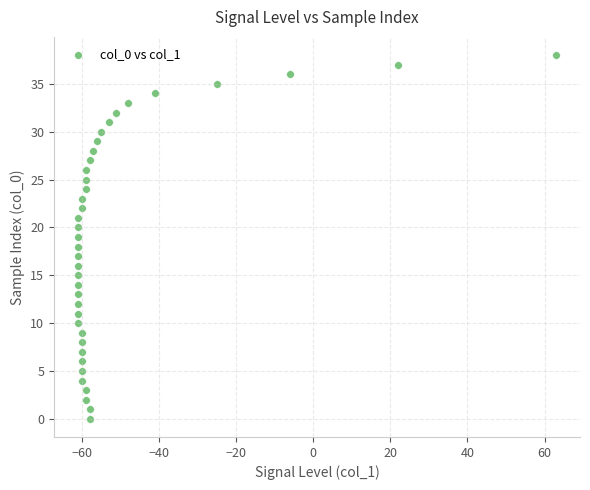

What is the range of Y values (max minus min)?

38